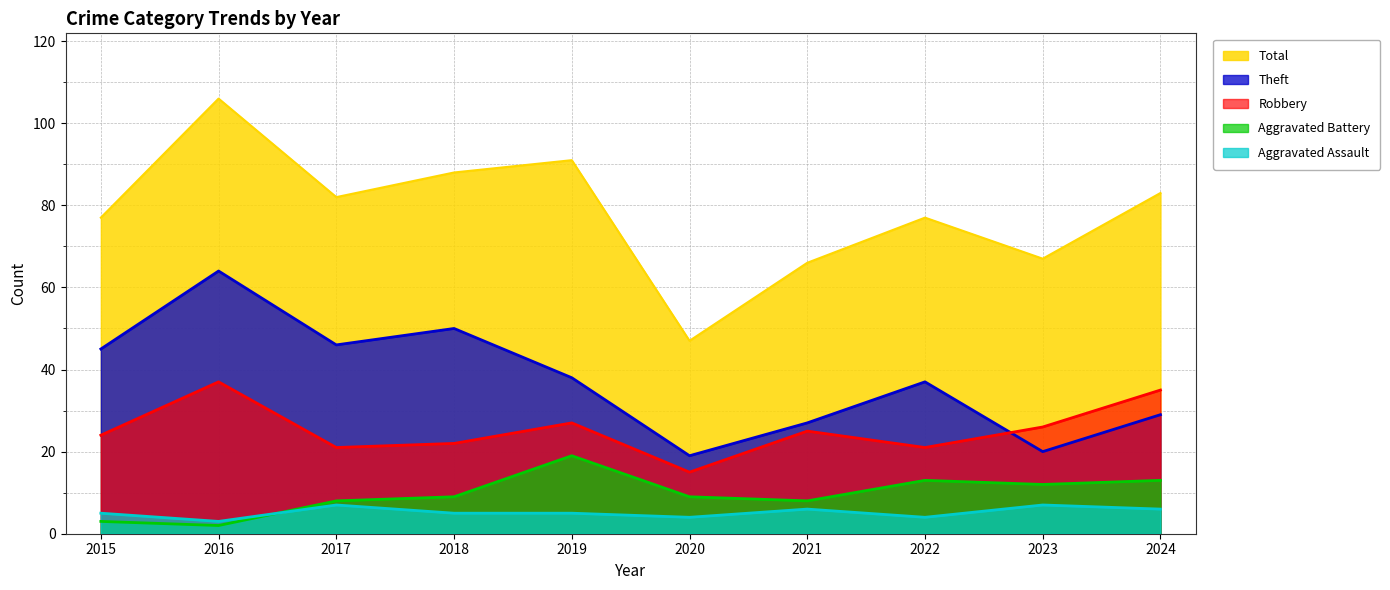

True or false: Theft and Robbery intersect in this chart.

True